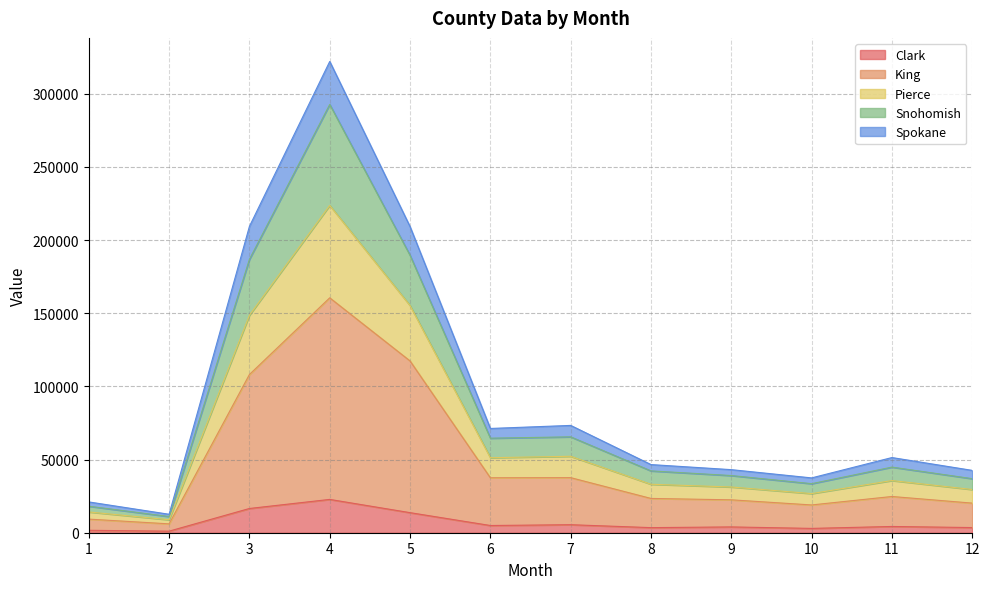

What are all the series names shown in the legend?

Clark, King, Pierce, Snohomish, Spokane